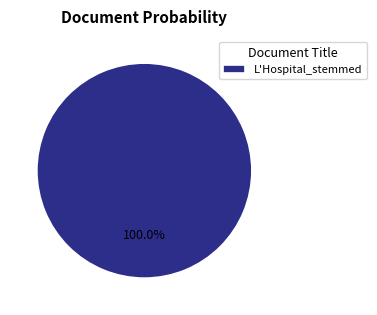

Is it true that L'Hospital_stemmed is 100% of the pie?

True